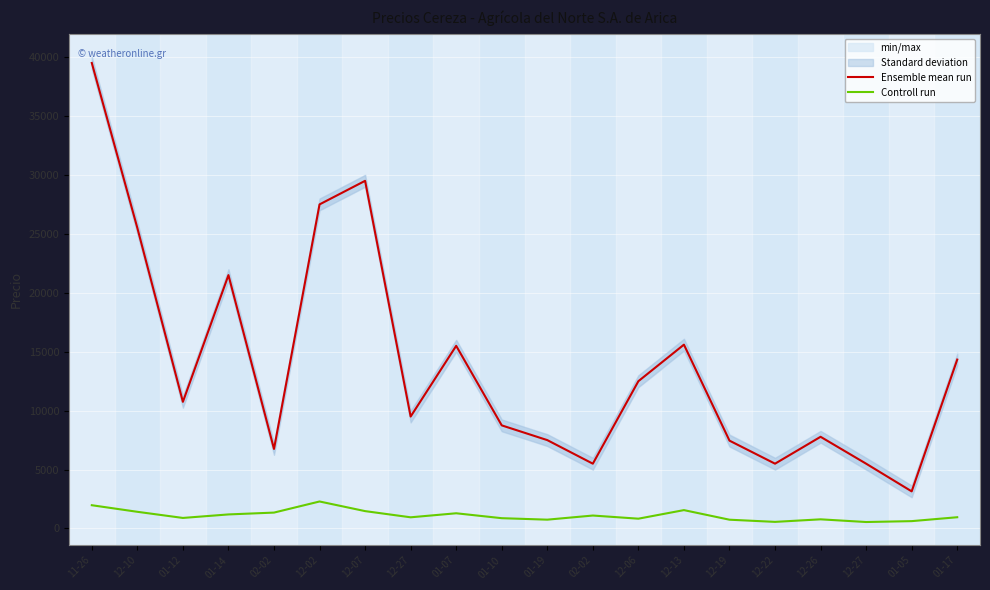

How many interior local peaks does the Ensemble mean run series have?

5